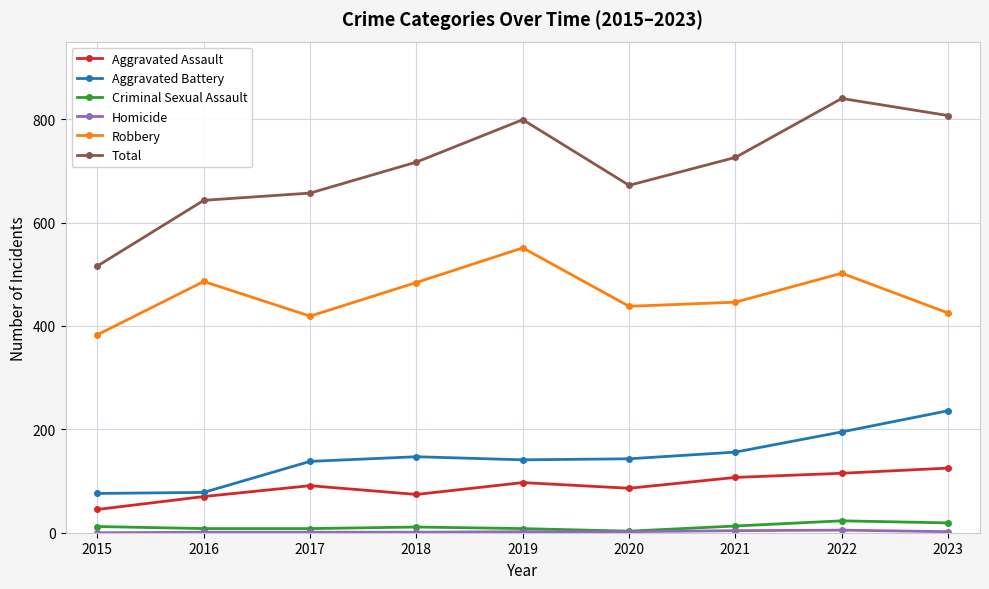

At which category does Aggravated Assault reach its first local valley?

2018